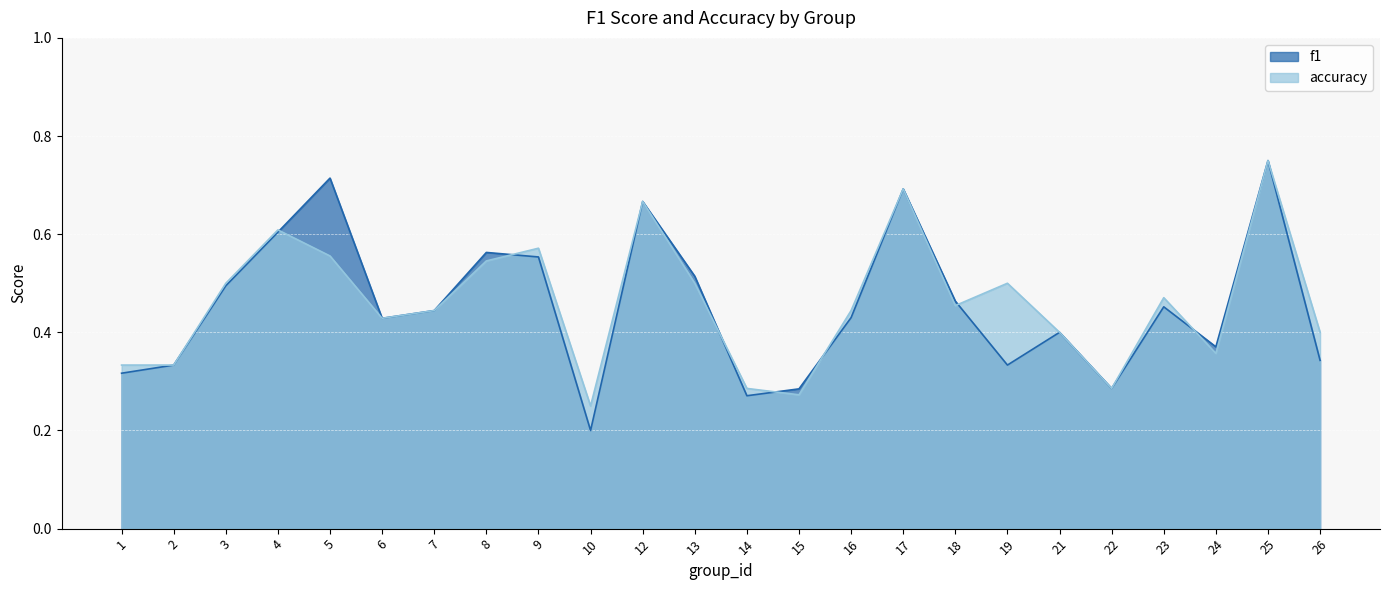

Reading left to right, list all the values displayed in this chart.

f1: 1=0.3	2=0.3	3=0.5	4=0.6	5=0.7	6=0.4	7=0.4	8=0.6	9=0.6	10=0.2	12=0.7	13=0.5	14=0.3	15=0.3	16=0.4	17=0.7	18=0.5	19=0.3	21=0.4	22=0.3	23=0.5	24=0.4	25=0.8	26=0.3
accuracy: 1=0.3	2=0.3	3=0.5	4=0.6	5=0.6	6=0.4	7=0.4	8=0.5	9=0.6	10=0.2	12=0.7	13=0.5	14=0.3	15=0.3	16=0.4	17=0.7	18=0.5	19=0.5	21=0.4	22=0.3	23=0.5	24=0.4	25=0.8	26=0.4